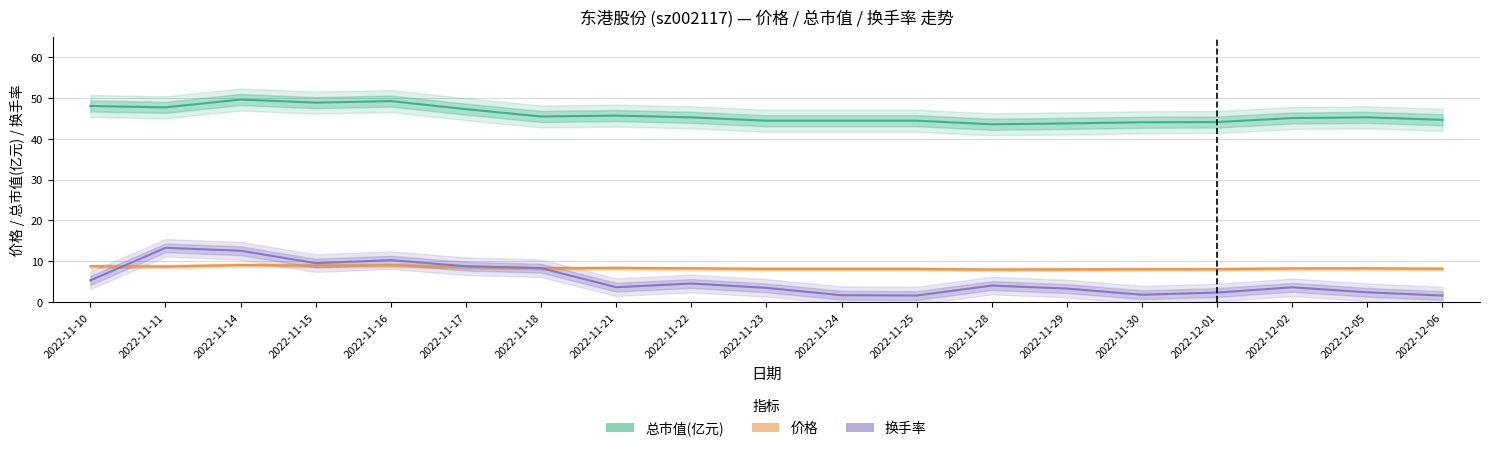

How many values in the 价格 series are below 8?

1